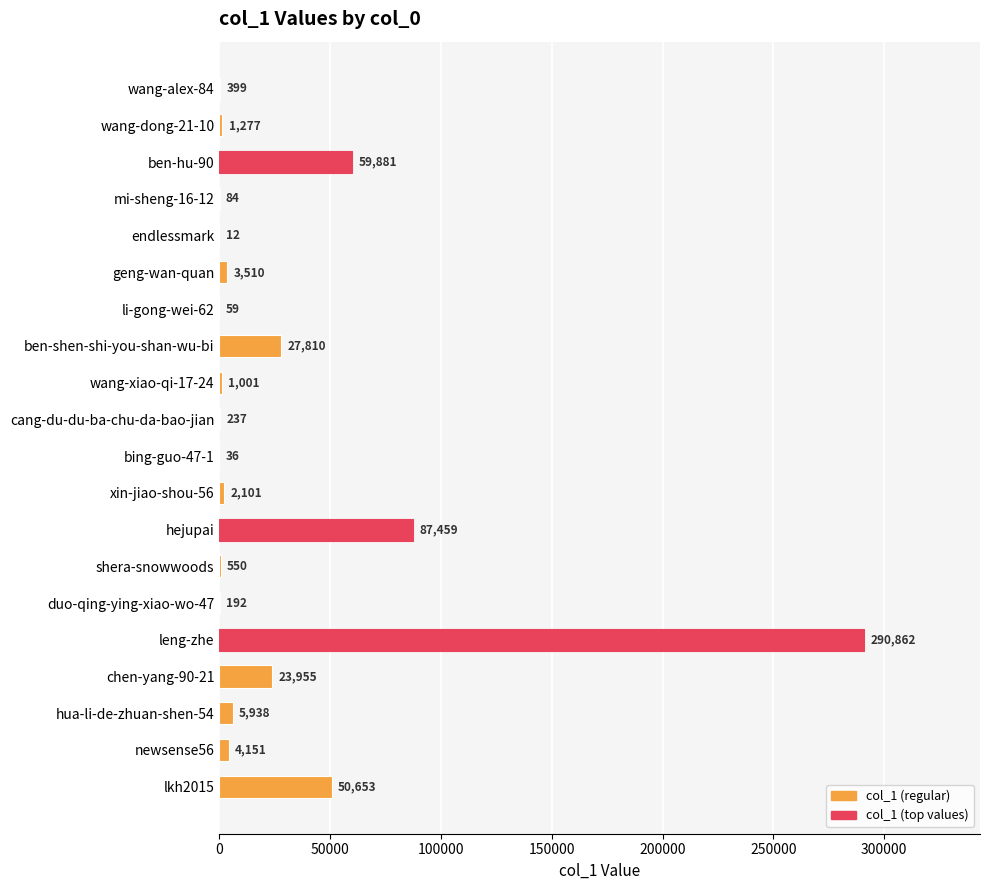

What is the change in value from endlessmark to xin-jiao-shou-56?

+2089